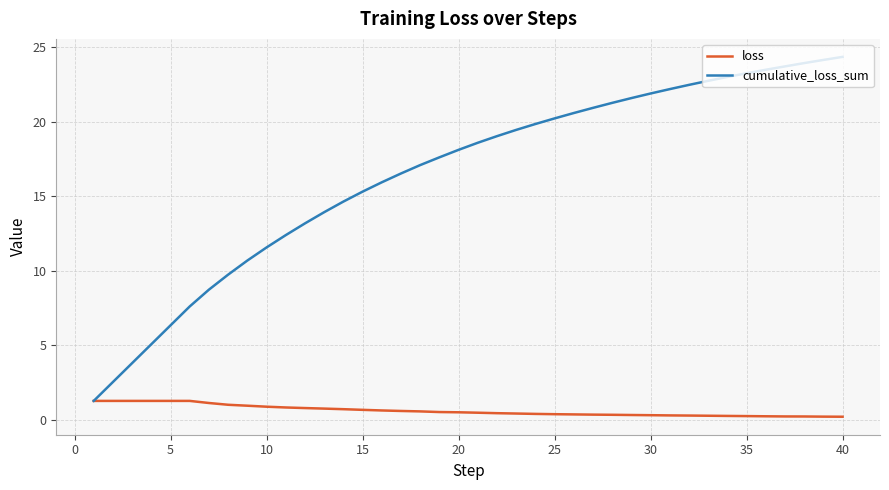

What is the lowest value of the cumulative_loss_sum series?

1.3